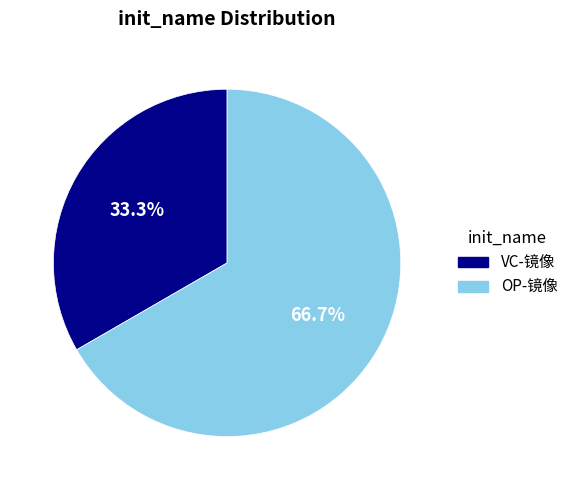

Rank the categories by value from highest to lowest.

OP-镜像, VC-镜像